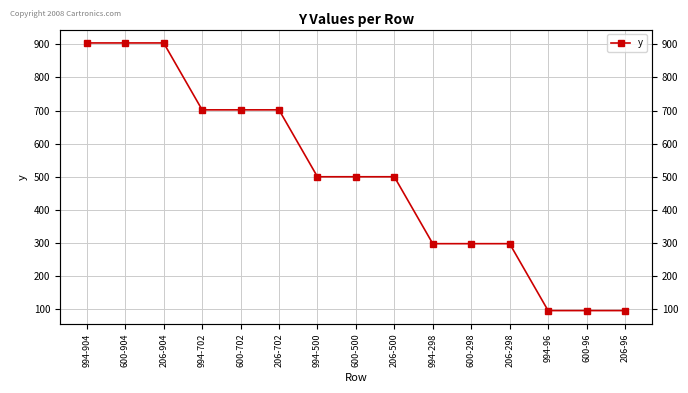

What is the change in value from 994-702 to 206-96?

-606